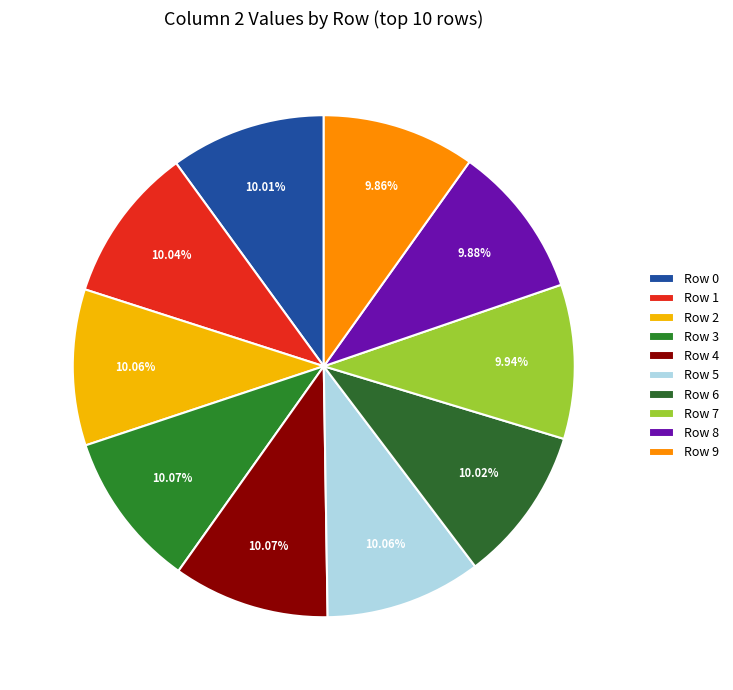

How many segments does this pie chart have?

10